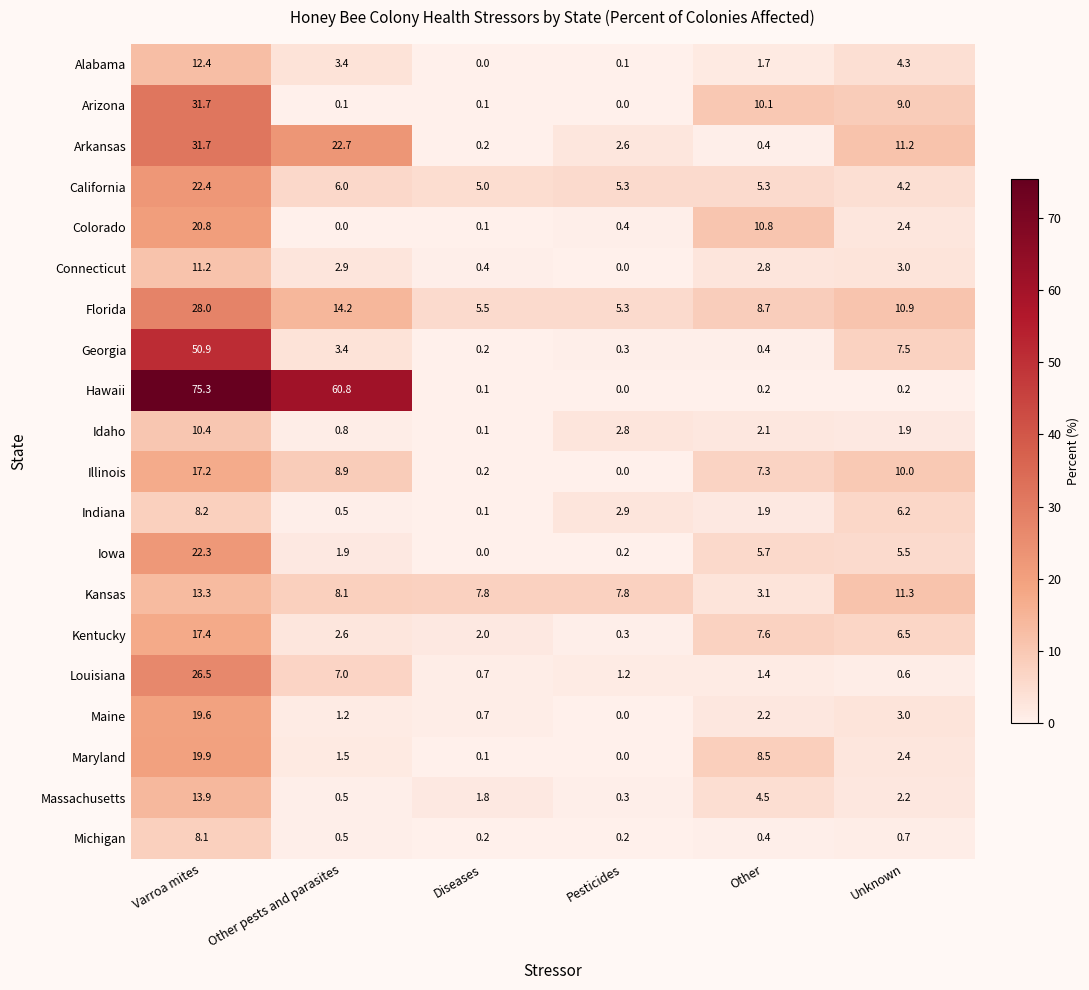

Is the value of Illinois at Varroa mites greater than the value of Georgia at Pesticides?

Yes